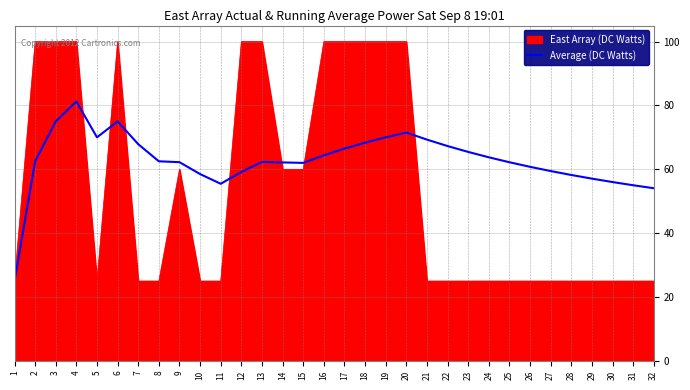

Which series changed the most between 11 and 21?

Average (DC Watts)